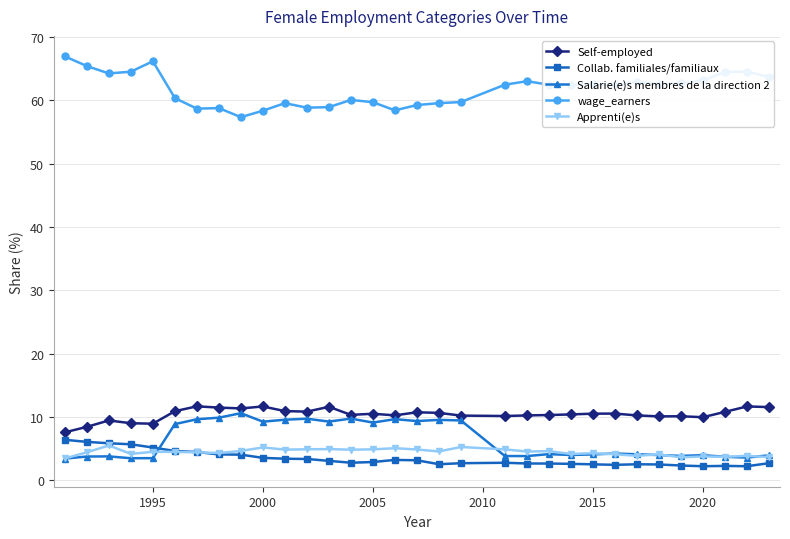

True or false: wage_earners and Apprenti(e)s cross at least once.

False